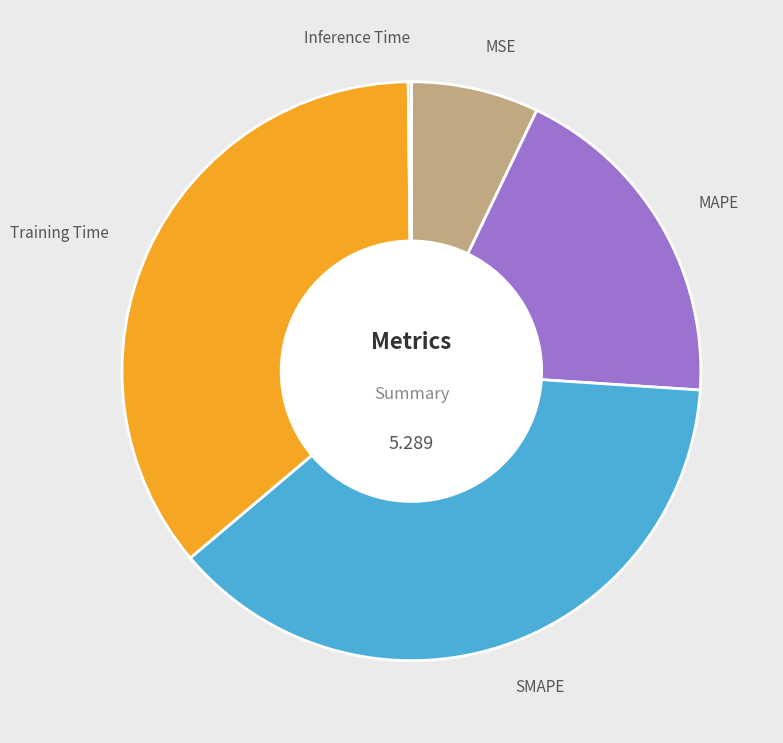

Is there a majority slice in this chart?

No